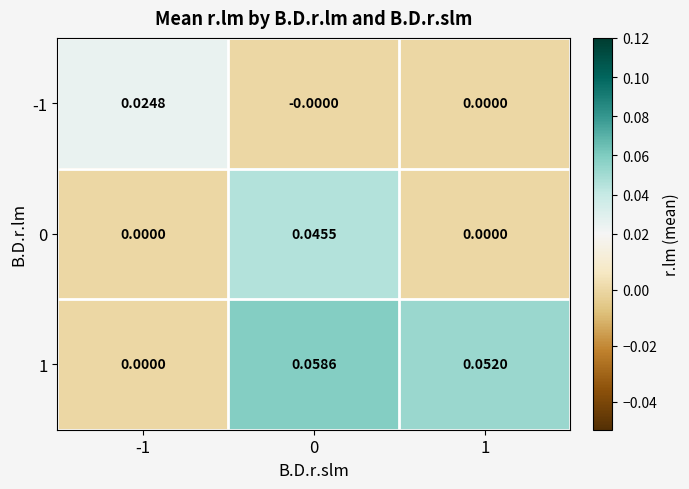

Is the value of -1 at -1 greater than the value of 1 at -1?

Yes